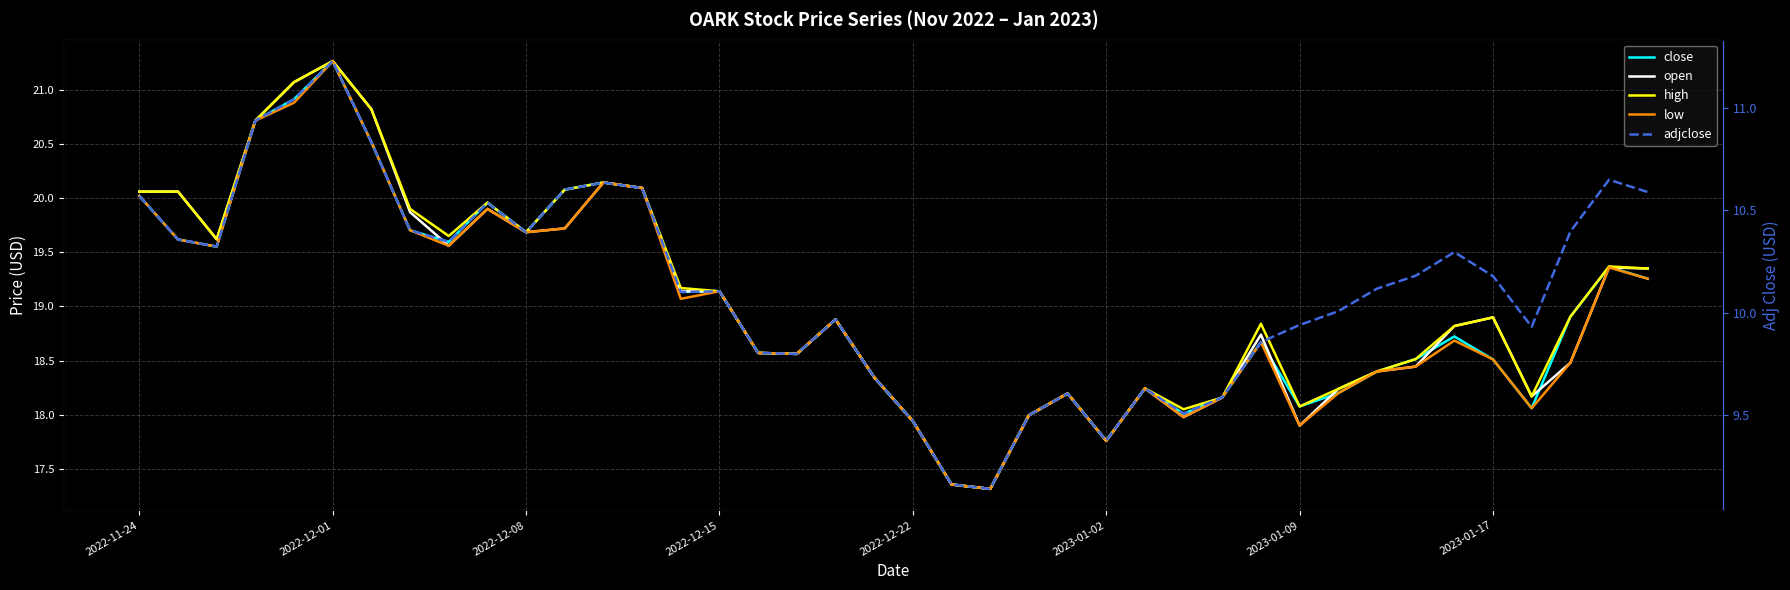

Is the value of adjclose at 8 greater than the value of open at 22?

No